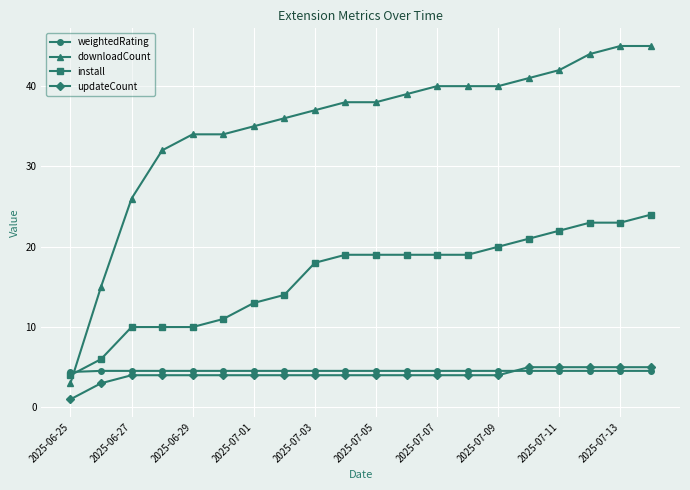

What is the minimum value for downloadCount?

3.0